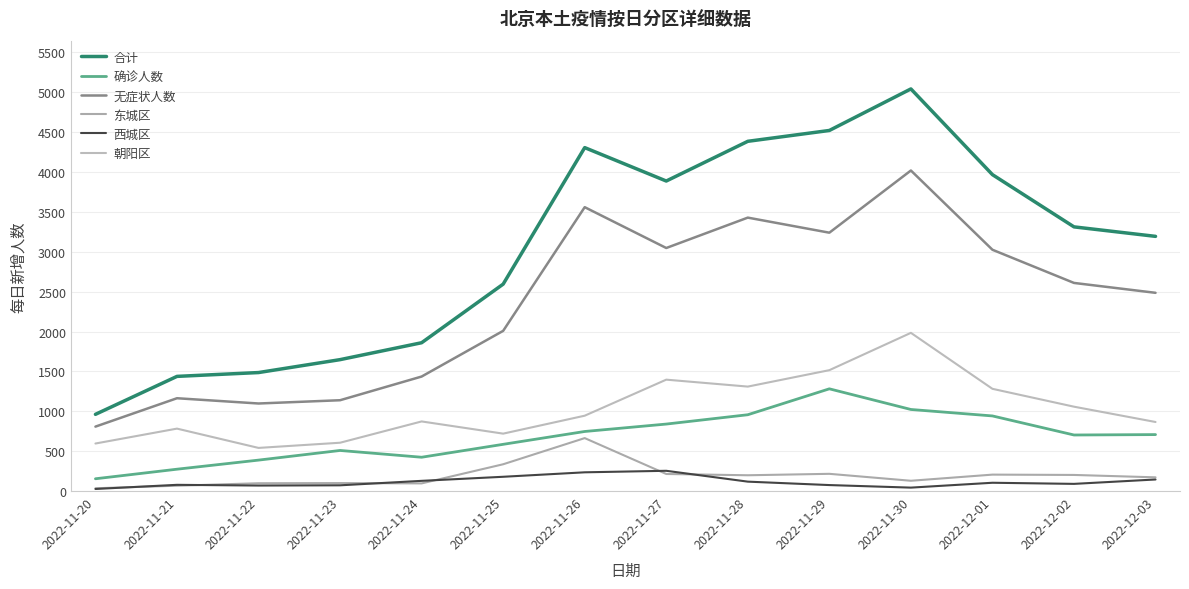

What are all the series names shown in the legend?

合计, 确诊人数, 无症状人数, 东城区, 西城区, 朝阳区